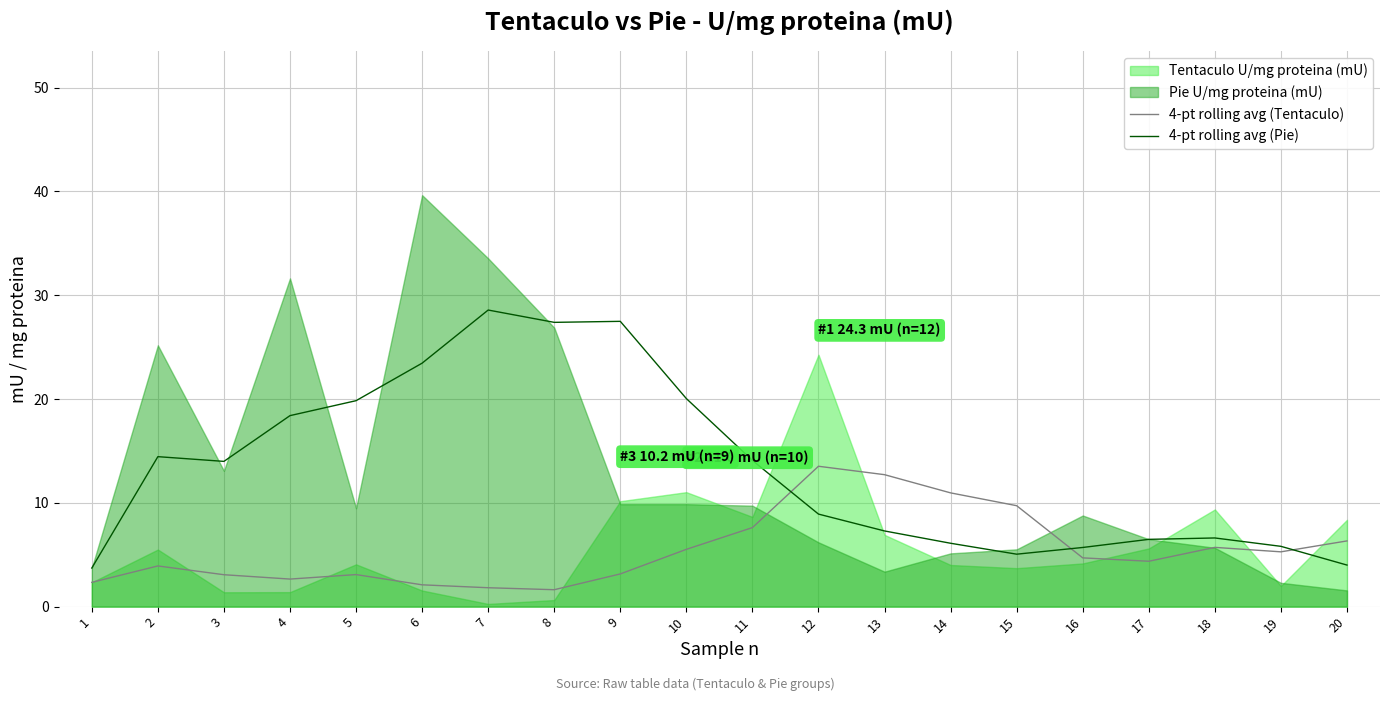

List the labels in order of 4-pt rolling avg (Tentaculo) value, smallest first.

8, 7, 6, 1, 4, 3, 5, 9, 2, 17, 16, 19, 10, 18, 20, 11, 15, 14, 13, 12